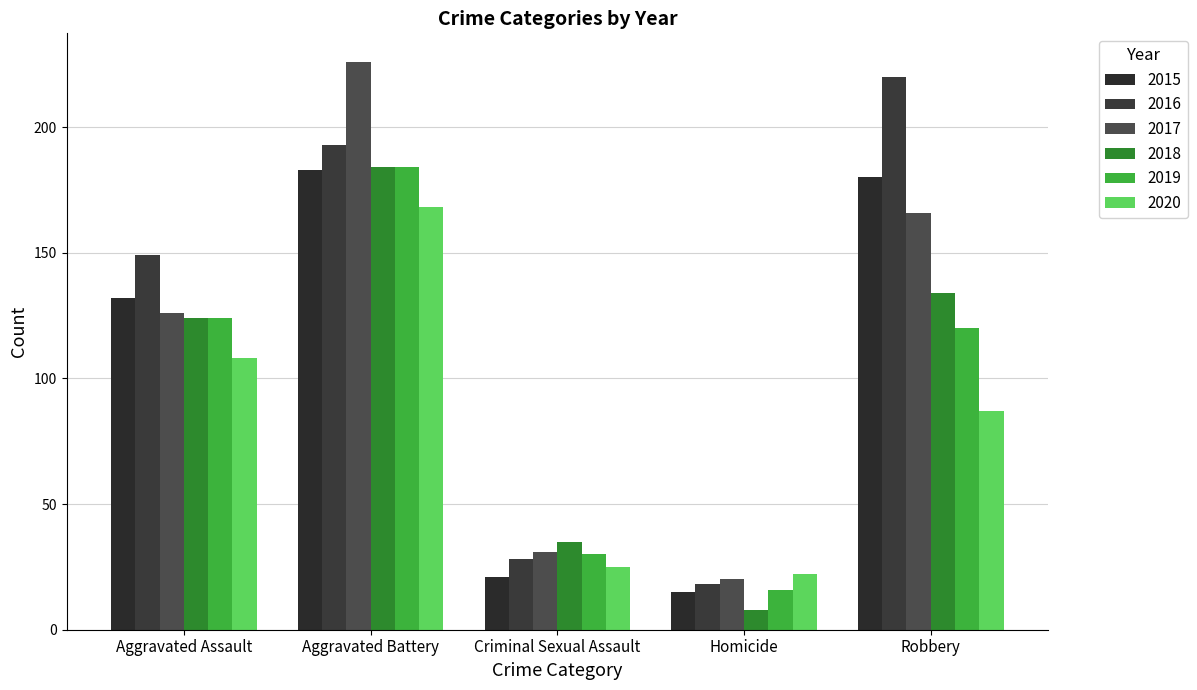

How many bars are there in total?

30